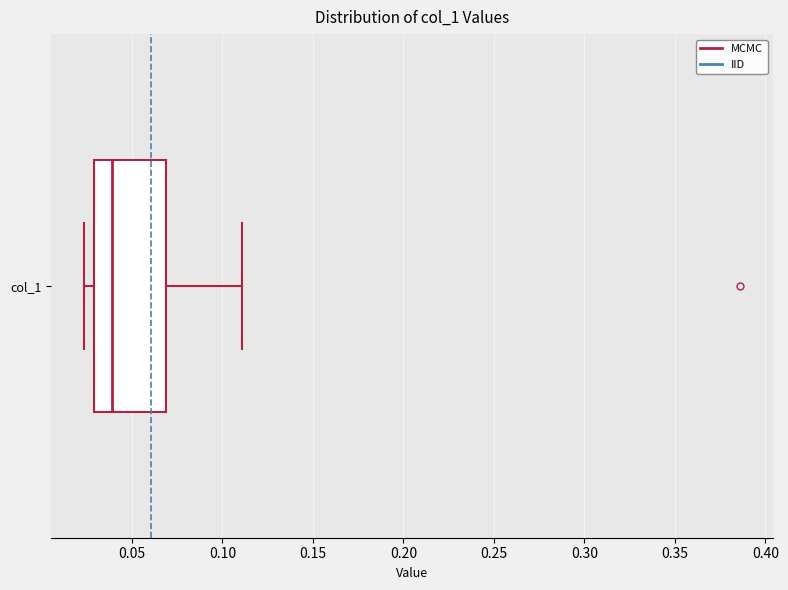

Transcribe this box plot: give where the median line is, the range the box spans, and where the two whiskers end, as read against the x-axis. The values are not printed on the chart, so give them approximately, as read against the axis.

median 0.040, box 0.030 to 0.070, whiskers 0.025 to 0.110